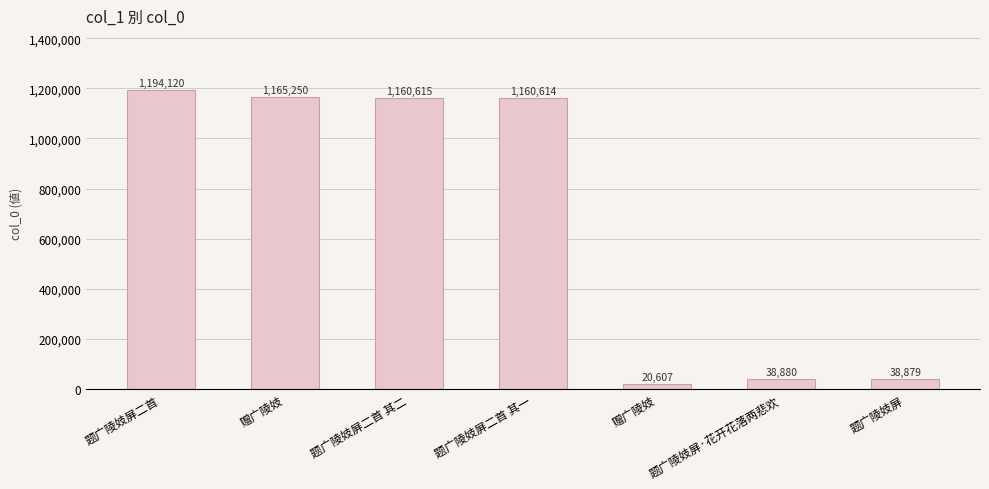

How many values are below 1160614?

3